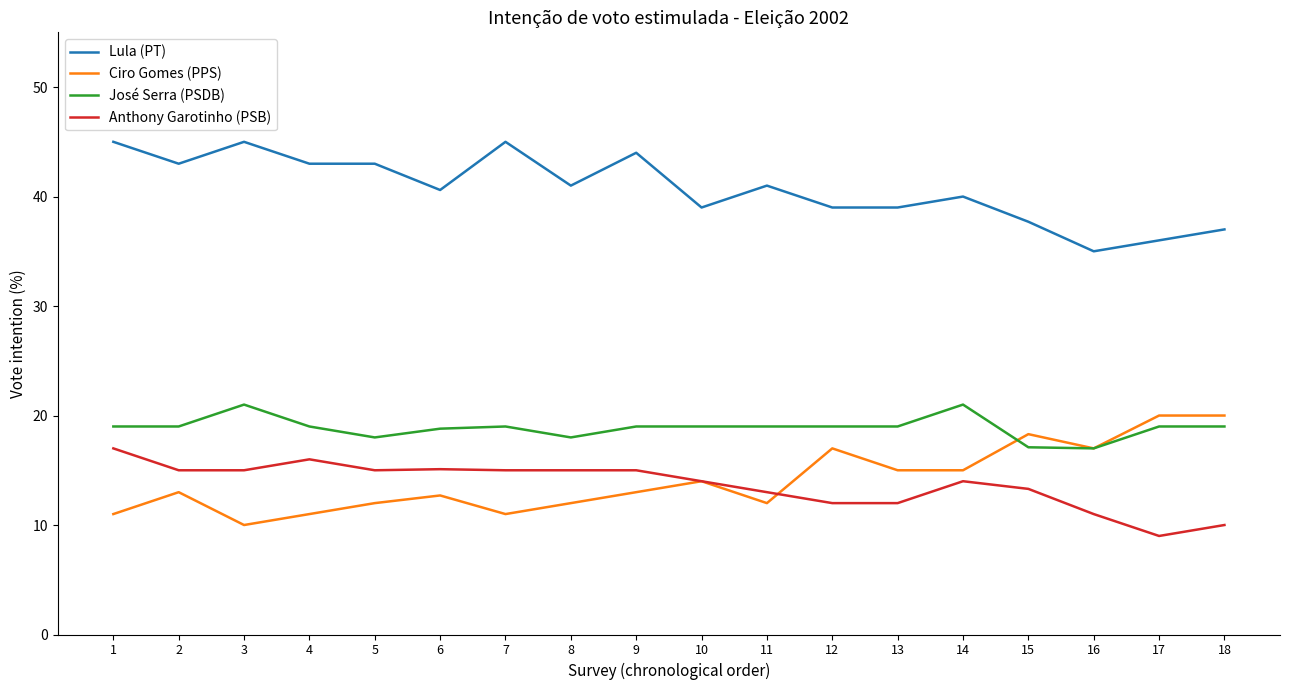

Rank the series at 4 from highest to lowest value.

Lula (PT), José Serra (PSDB), Anthony Garotinho (PSB), Ciro Gomes (PPS)